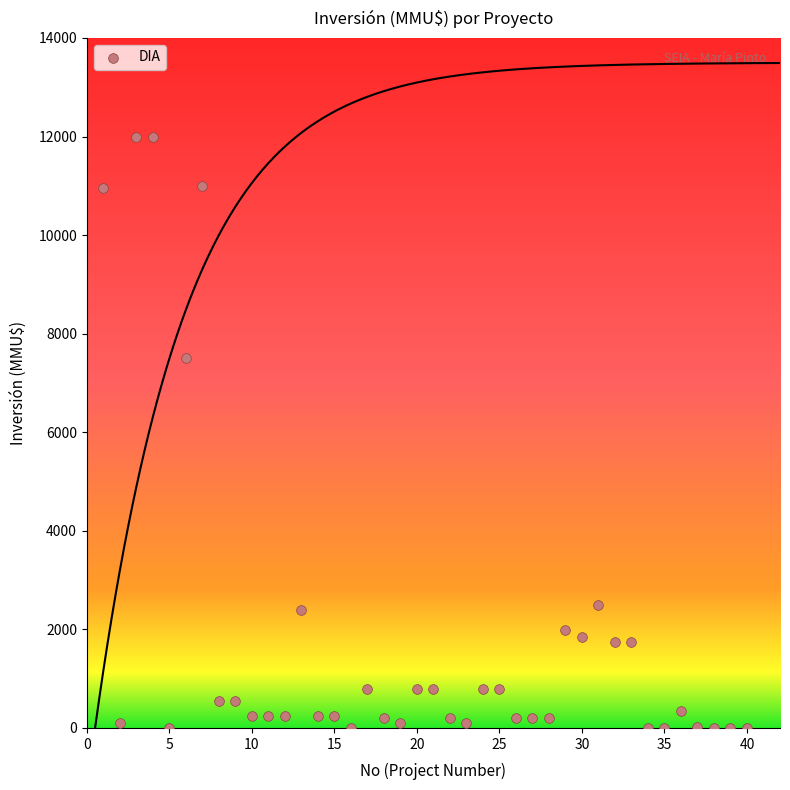

What Y value in the scatter plot is closest to 6000?

7500